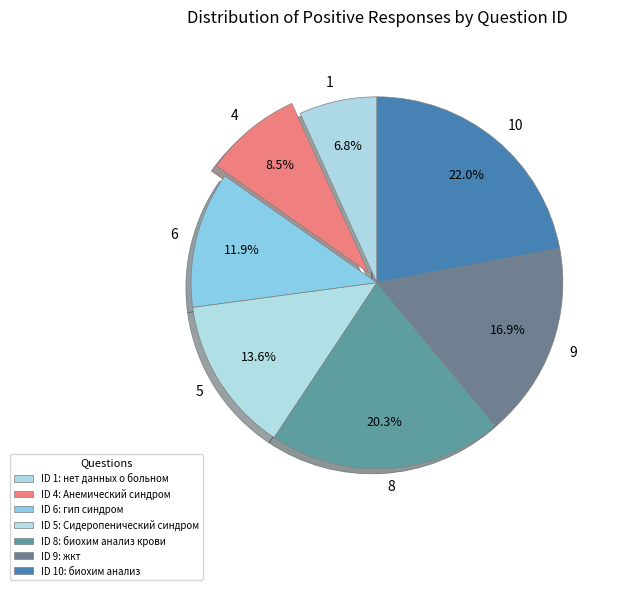

To the nearest percent, what is the combined percentage of 9 and 4?

25%